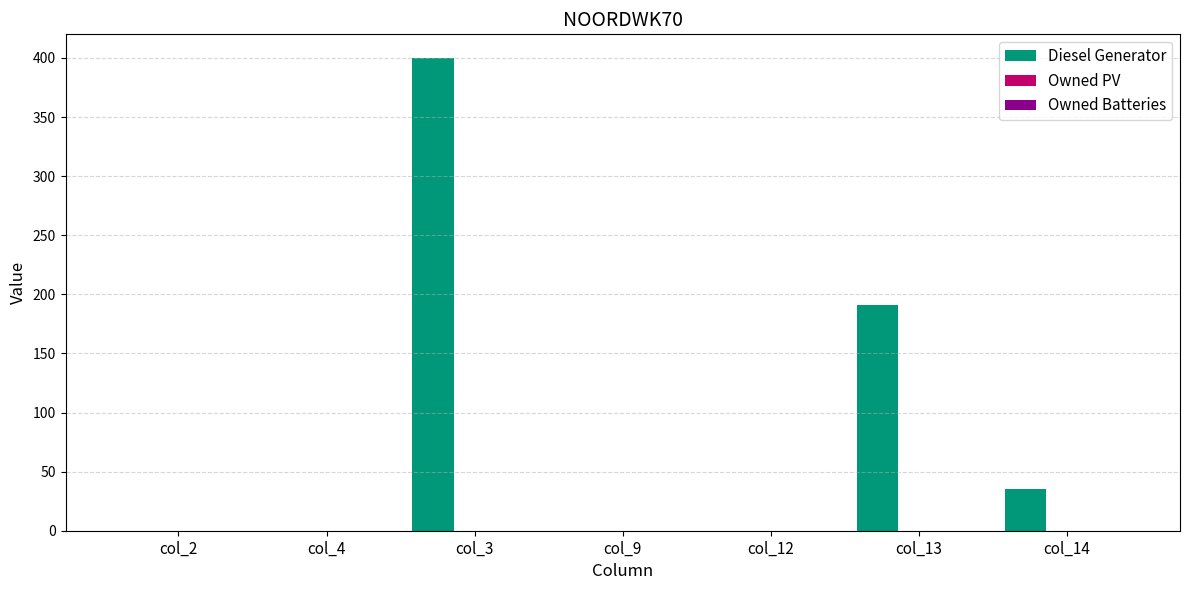

What is the sum of all values?

626